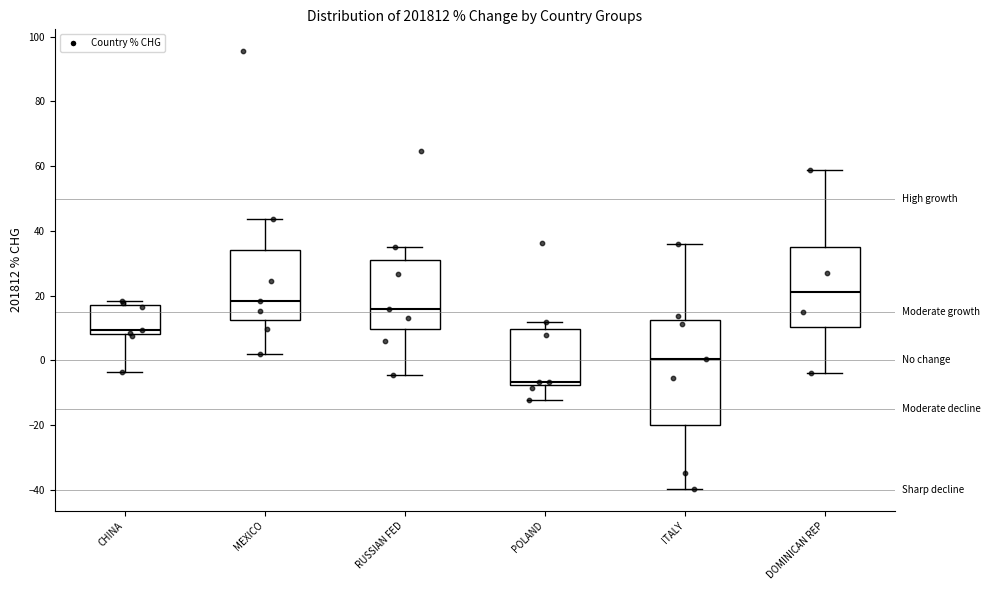

Reading left to right, transcribe this box plot: for each box, give where its median line is, the range the box spans, and where its two whiskers end, as read against the y-axis. The values are not printed on the chart, so give them approximately, as read against the axis.

CHINA: median 10, box 8 to 18, whiskers -4 to 18 (just above the box's upper edge)
MEXICO: median 18, box 12 to 34, whiskers 2 to 44
RUSSIAN FED: median 16, box 10 to 30, whiskers -4 to 36
POLAND: median -6, box -8 to 10, whiskers -12 to 12
ITALY: median 0, box -20 to 12, whiskers -40 to 36
DOMINICAN REP: median 22, box 10 to 34, whiskers -4 to 58